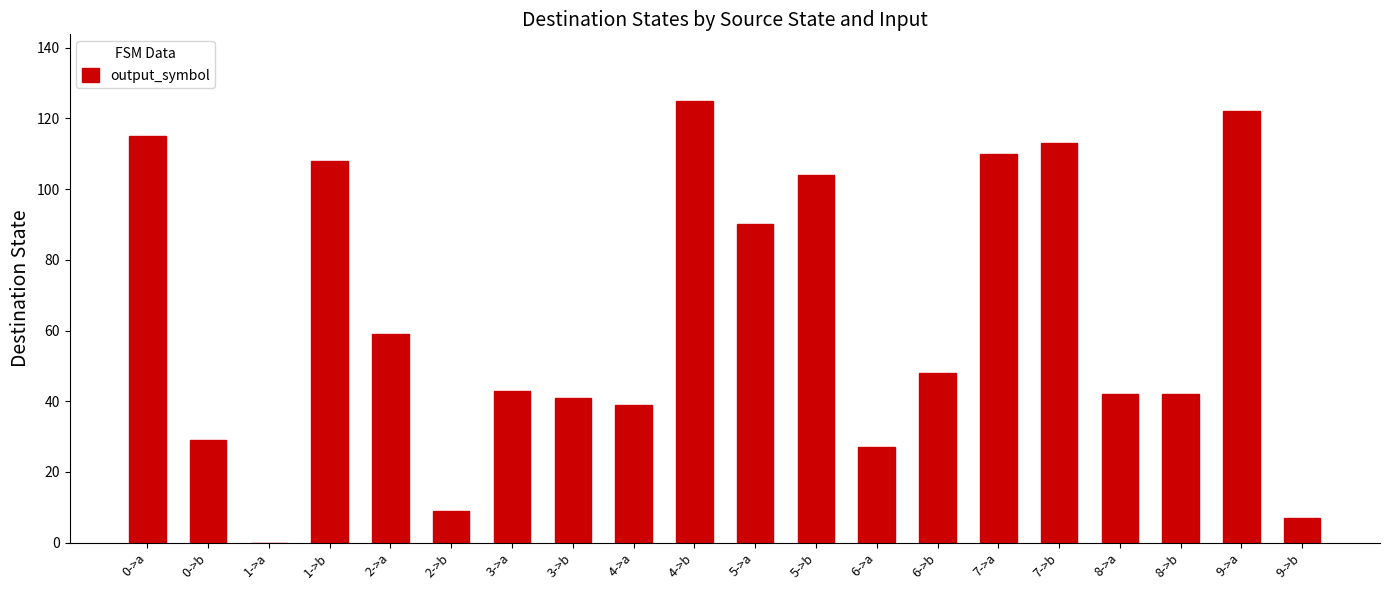

The value at 4->a is 39. True or false?

True